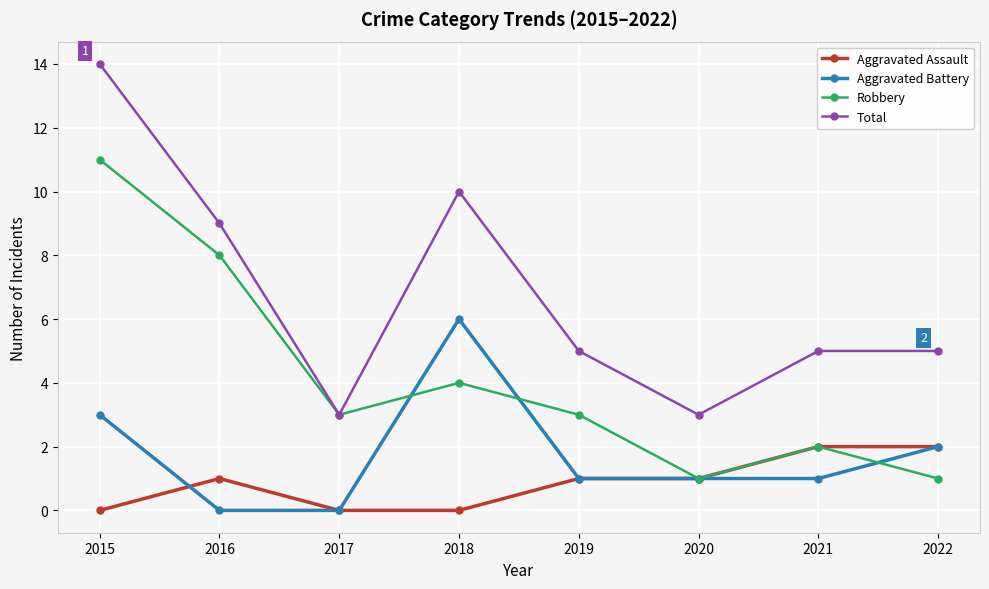

Reading left to right, transcribe all the data shown in this chart.

Aggravated Assault: 2015=0	2016=1	2017=0	2018=0	2019=1	2020=1	2021=2	2022=2
Aggravated Battery: 2015=3	2016=0	2017=0	2018=6	2019=1	2020=1	2021=1	2022=2
Robbery: 2015=11	2016=8	2017=3	2018=4	2019=3	2020=1	2021=2	2022=1
Total: 2015=14	2016=9	2017=3	2018=10	2019=5	2020=3	2021=5	2022=5